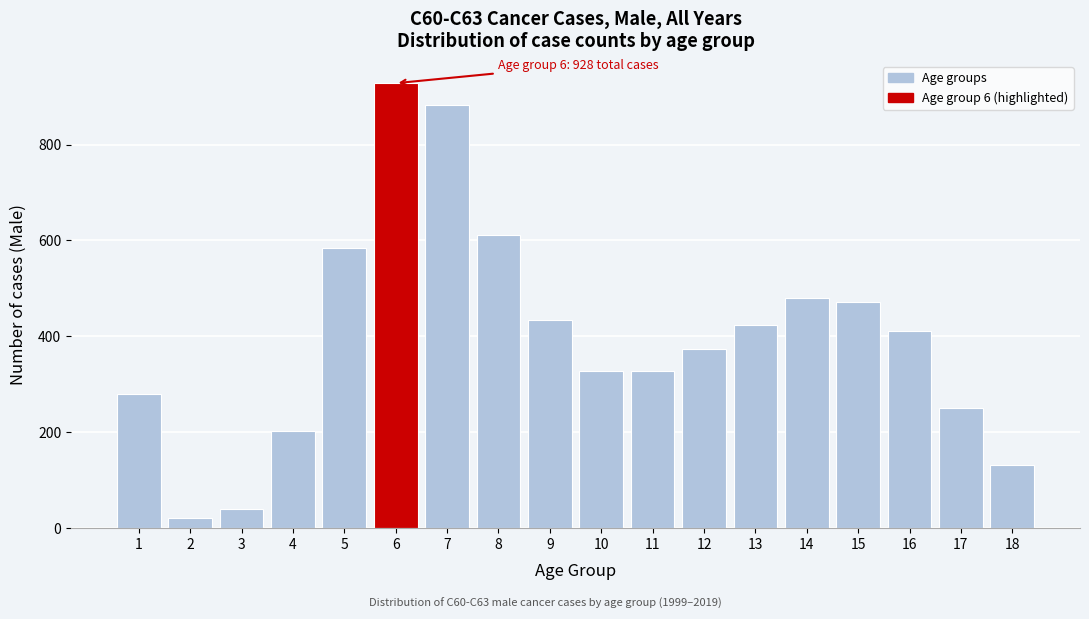

What is the change in value from 11 to 12?

+46